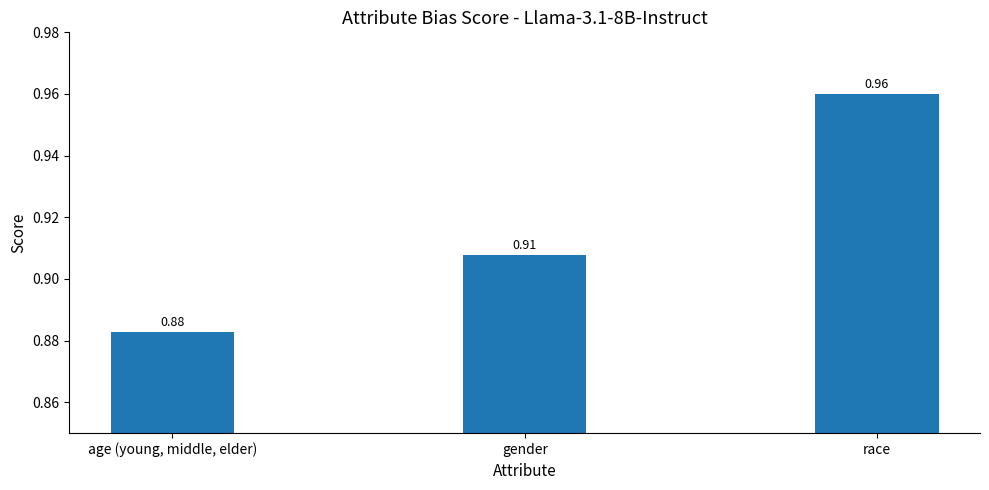

Count the values in the range 0 to 1.

3